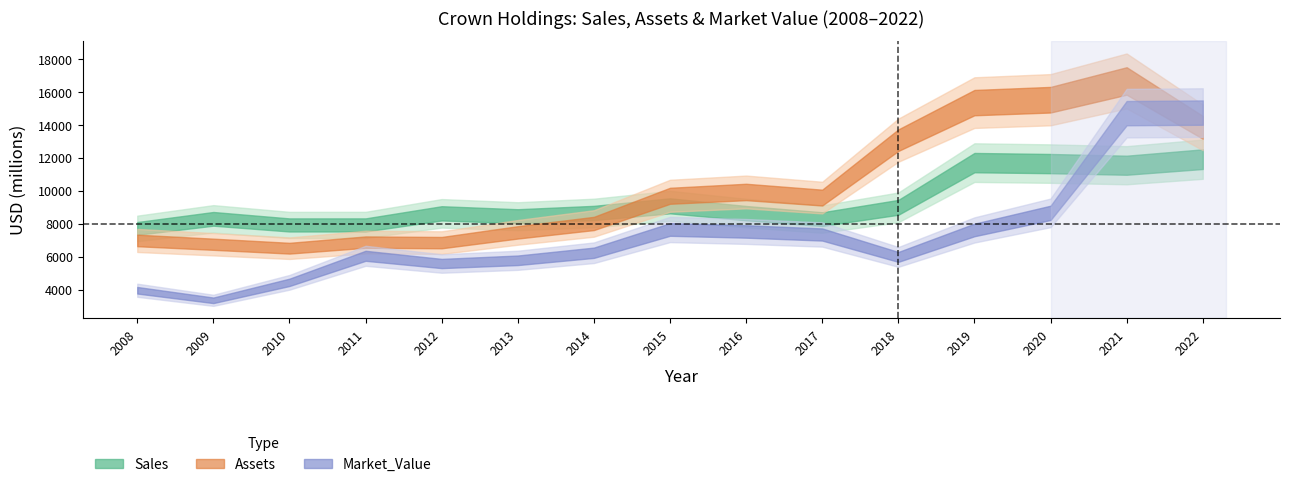

What is the difference between the Market_Value values at 2010 and 2008?

480